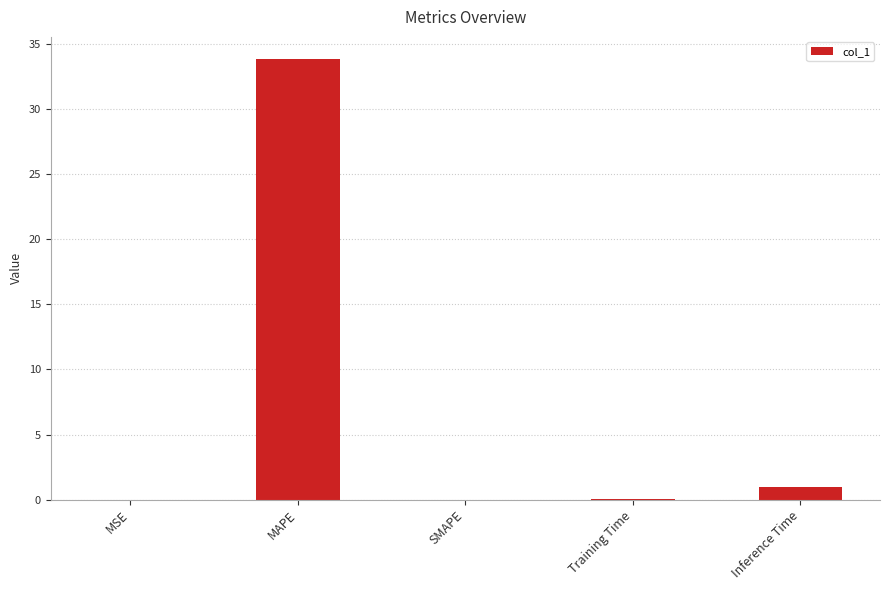

Between MAPE and Inference Time, which is larger?

MAPE